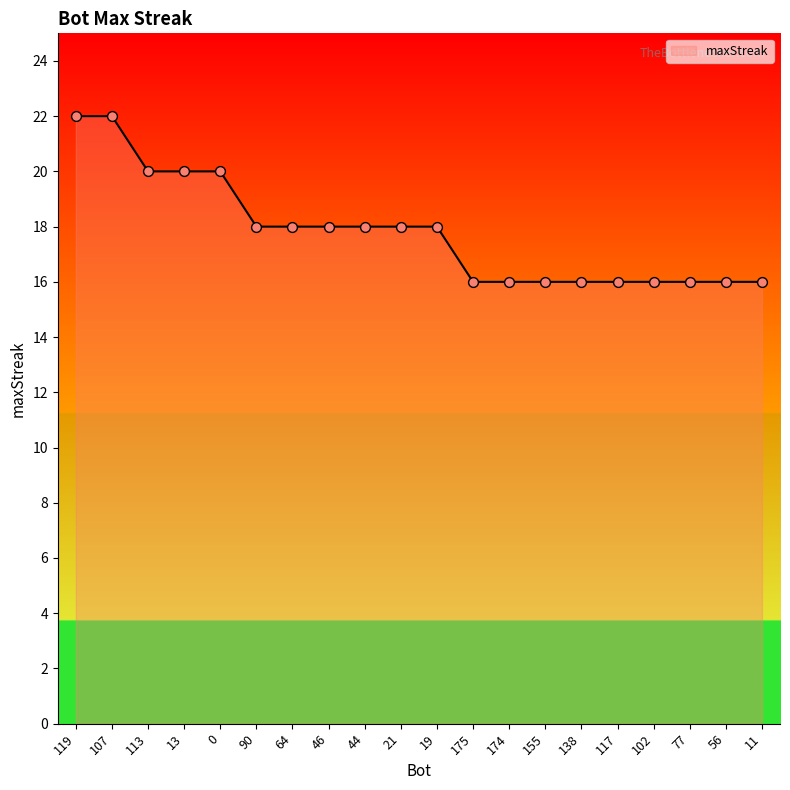

Approximately how many times larger is the value at 117 compared to 46?

0.9